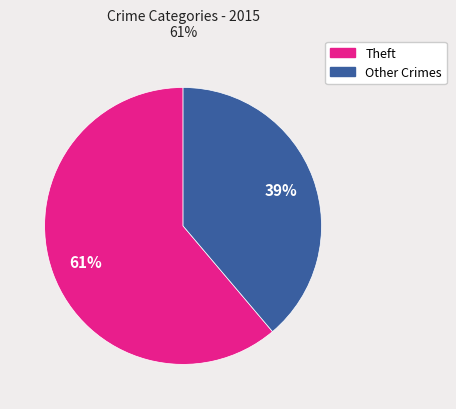

To the nearest percent, what is the average slice percentage?

50%